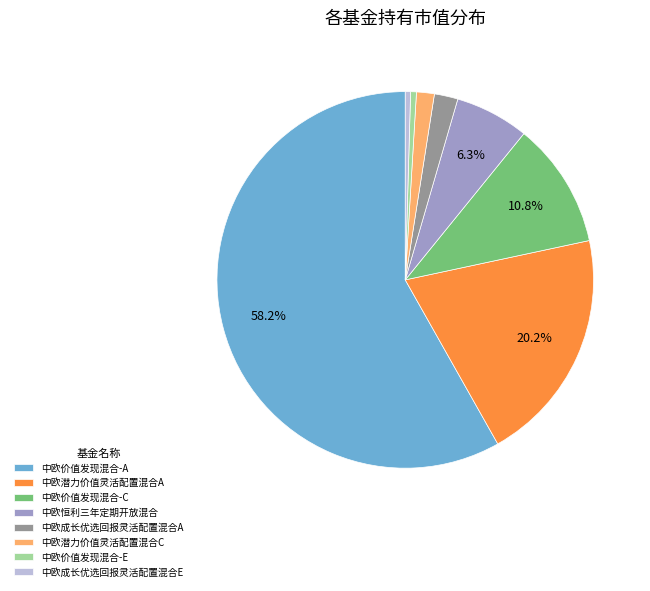

What is the largest slice in the pie chart?

中欧价值发现混合-A